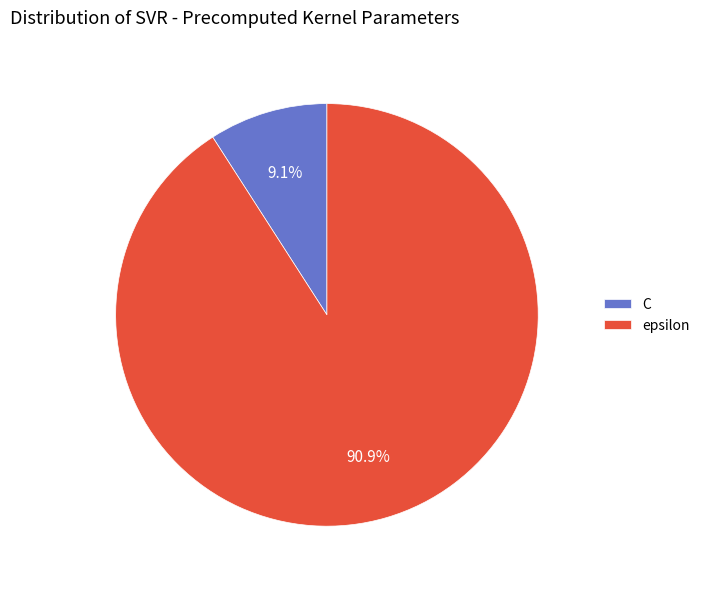

How many slices are in this pie chart?

2